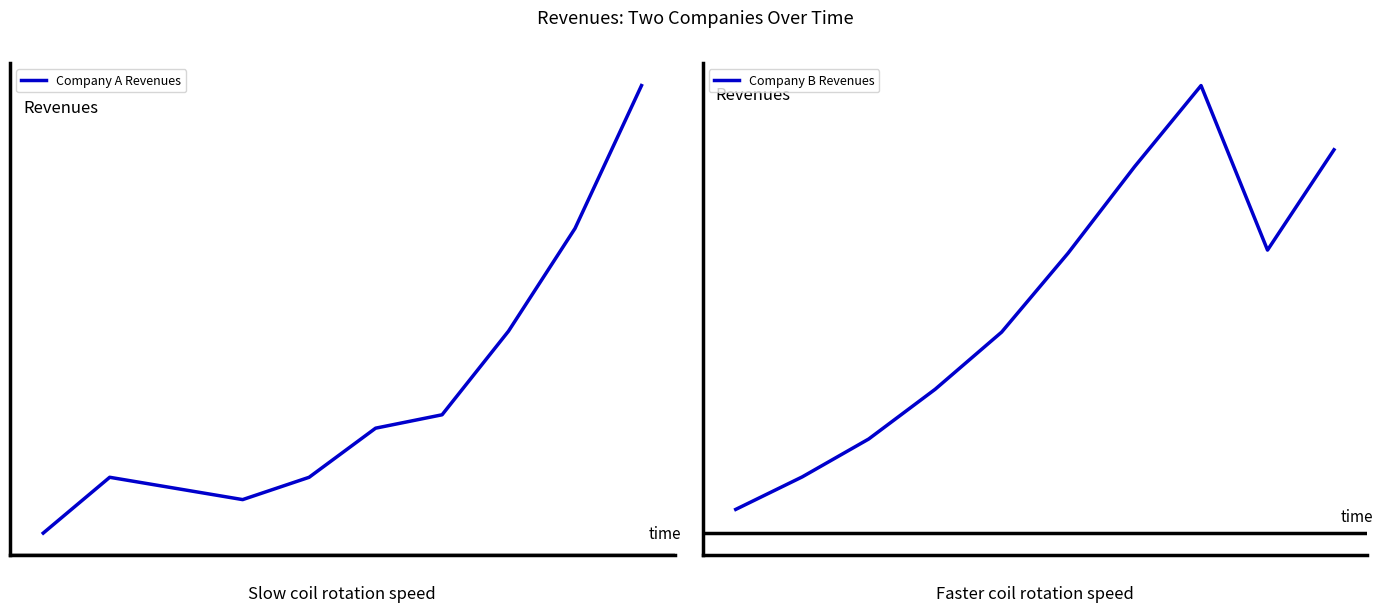

True or false: Company A Revenues and Company B Revenues cross at least once.

False